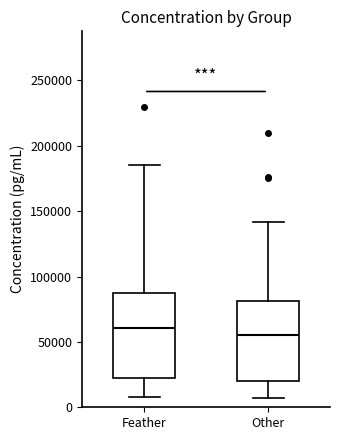

Reading left to right, read every box against the y-axis: the position of its median line, the range the box covers, and the ends of its whiskers. The values are not printed on the chart, so give them approximately, as read against the axis.

Feather: median 60000, box 25000 to 90000, whiskers 10000 to 185000
Other: median 55000, box 20000 to 80000, whiskers 5000 to 140000